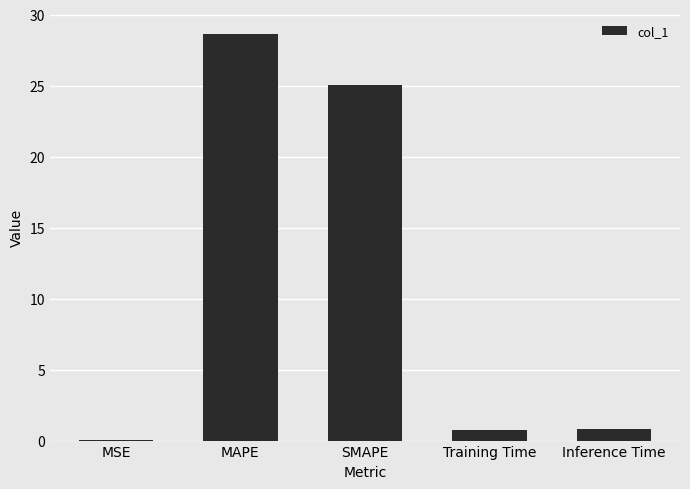

What is the change in value from SMAPE to Training Time?

-24.3